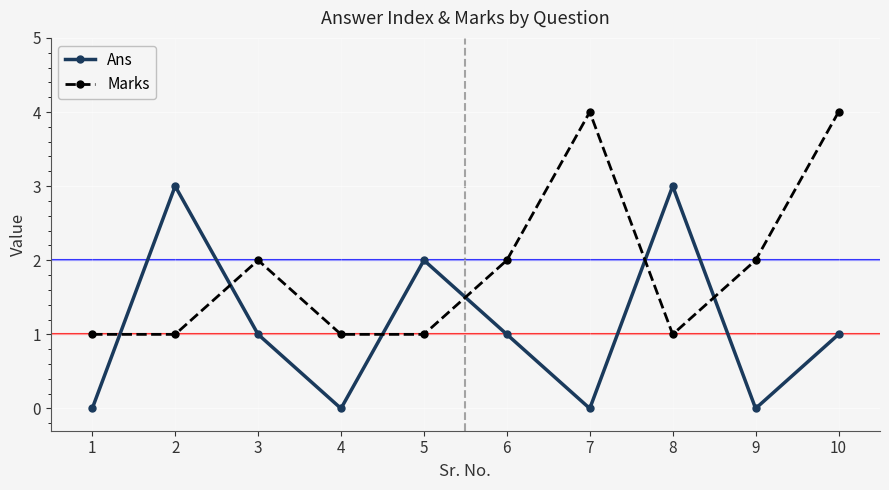

What is the maximum value for Marks?

4